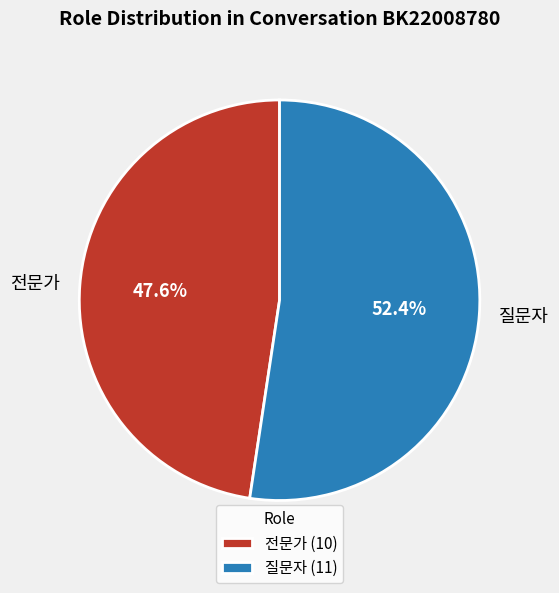

How many slices are in this pie chart?

2